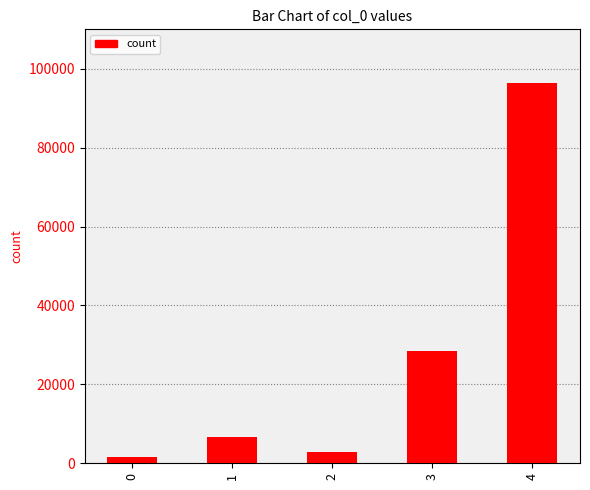

How many bars are there in total?

5